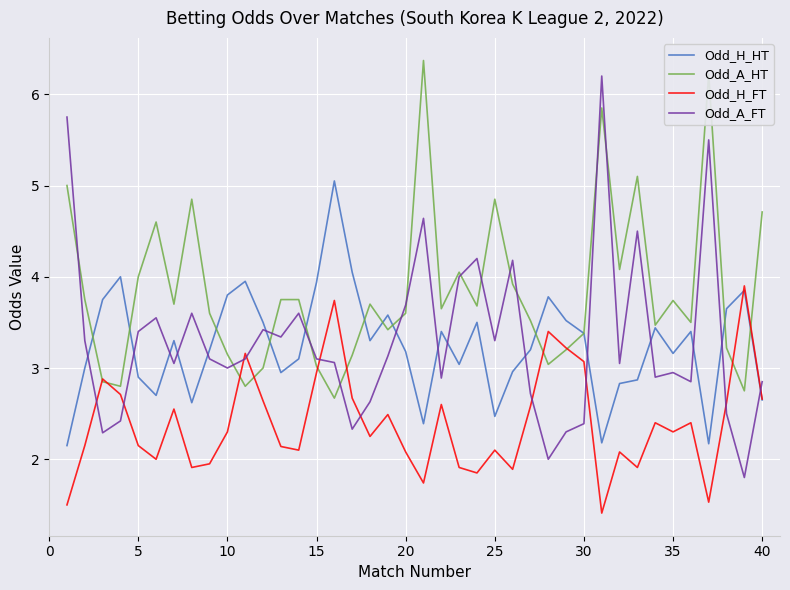

Which series has the largest range (max minus min)?

Odd_A_FT